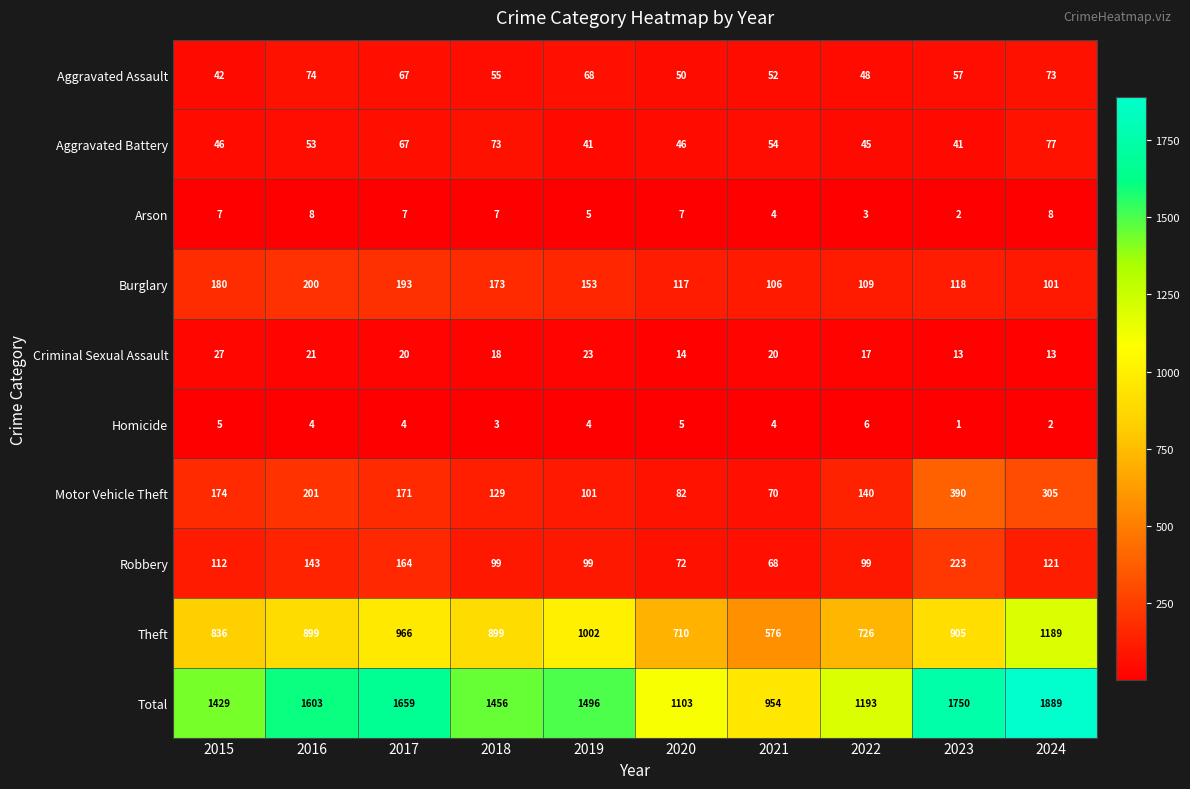

Where is Total nearest to the value 1421?

2015